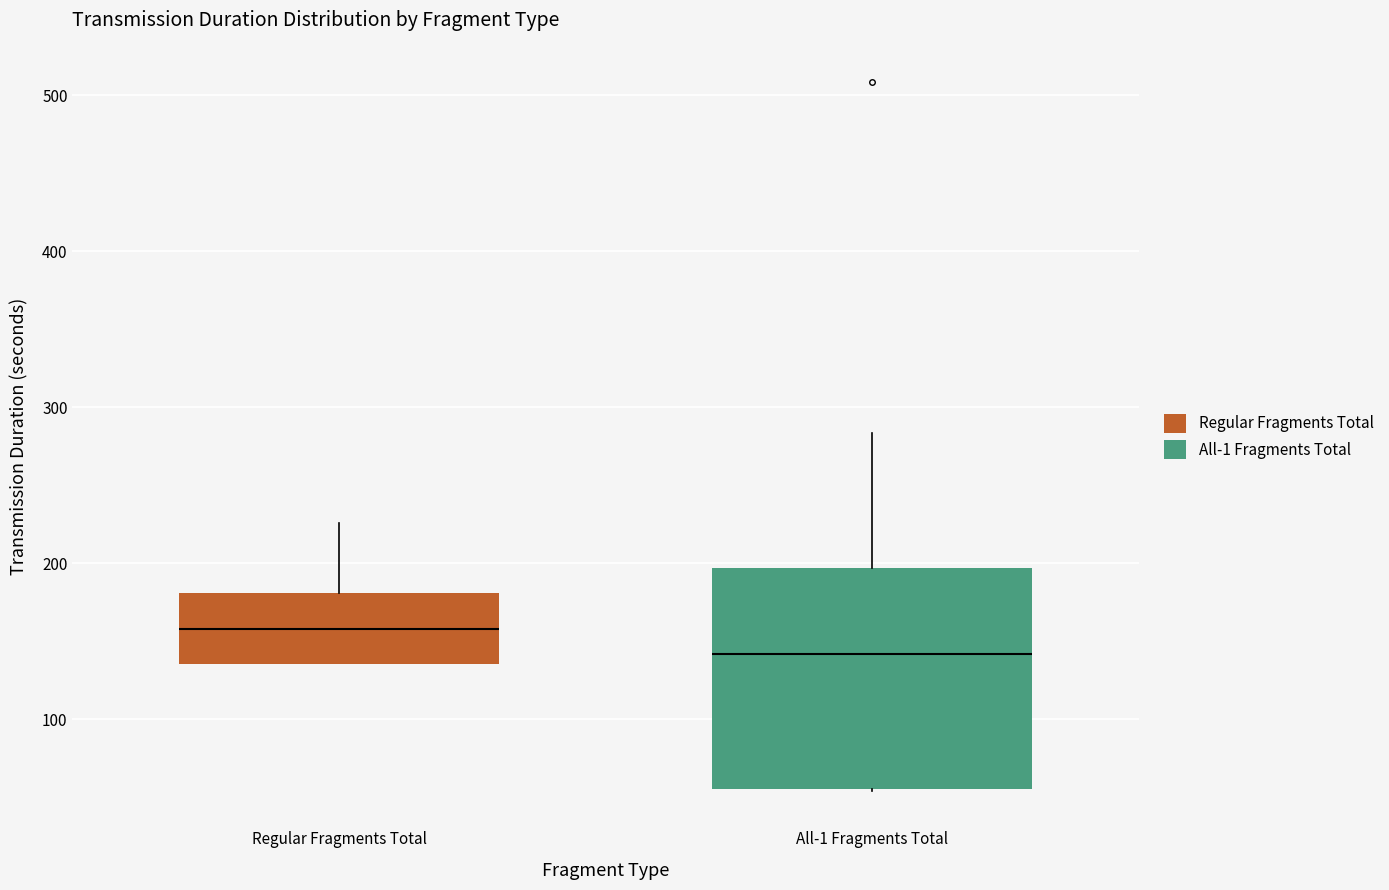

Reading left to right, read every box against the y-axis: the position of its median line, the range the box covers, and the ends of its whiskers. The values are not printed on the chart, so give them approximately, as read against the axis.

Regular Fragments Total: median 160, box 140 to 180, whiskers 140 to 230
All-1 Fragments Total: median 140, box 60 to 200, whiskers 50 to 280